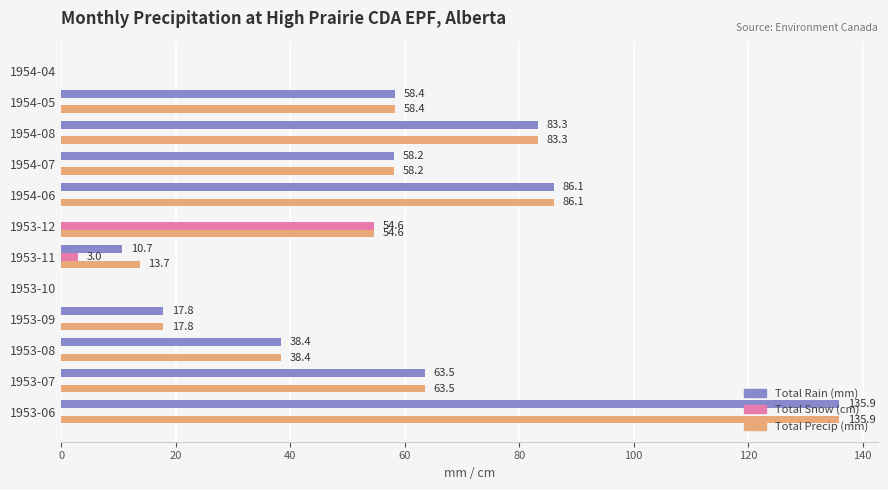

Where is Total Snow (cm) nearest to the value 27?

1953-11